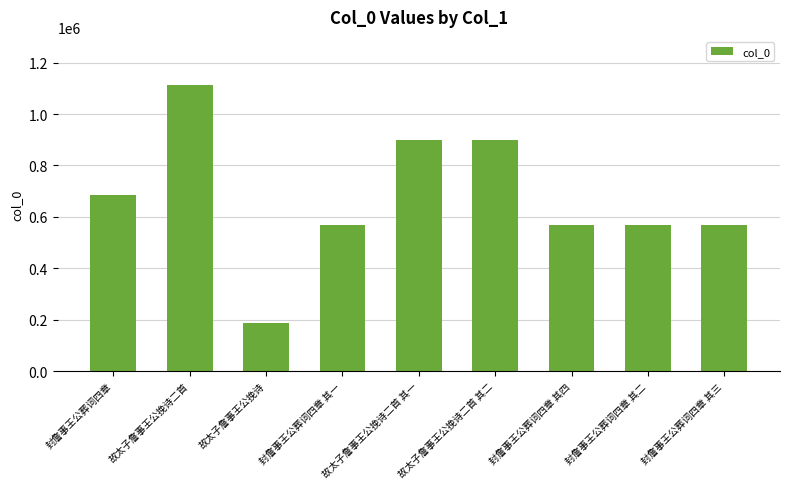

What is the difference between the maximum and minimum values?

926572